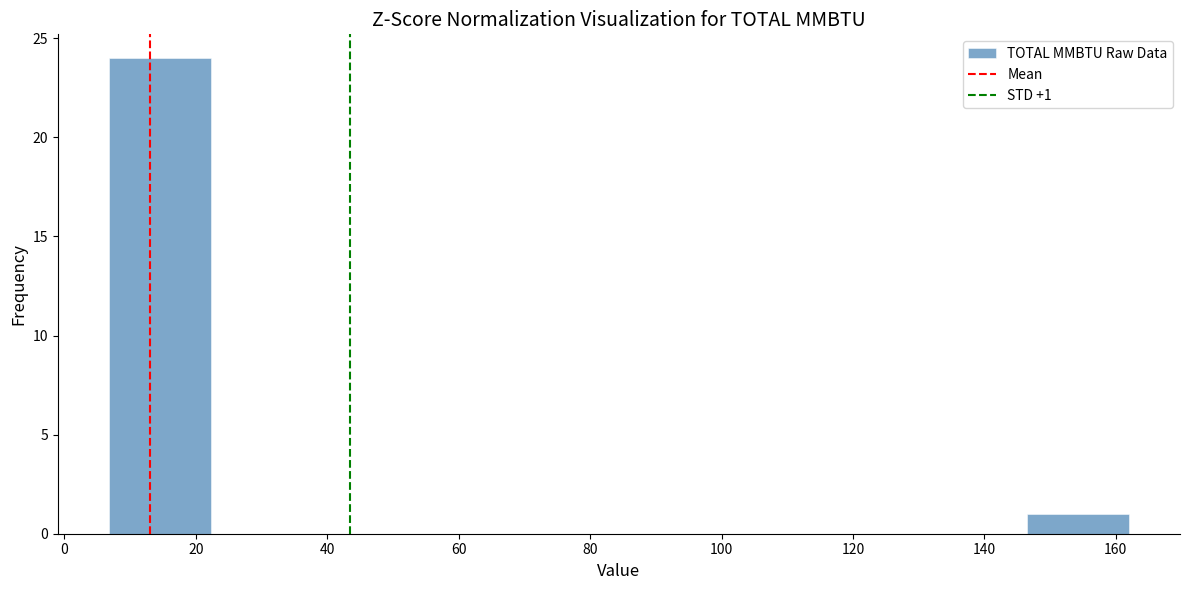

Over which range of the x-axis is the bar tallest?

6 to 22